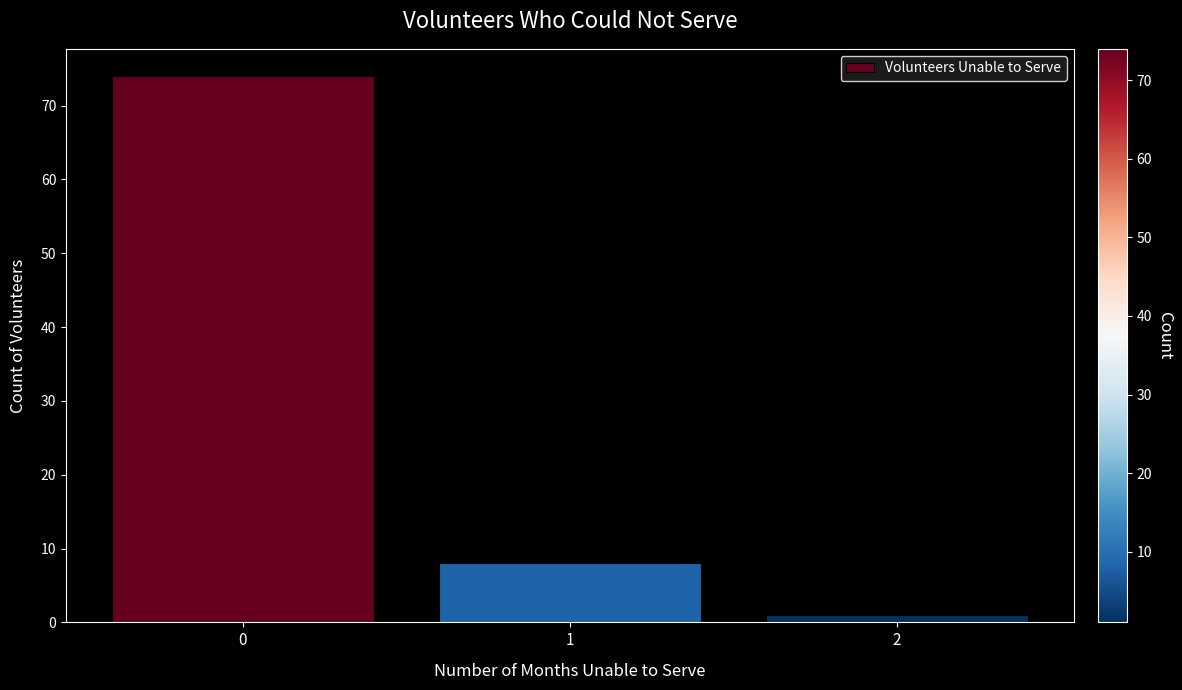

Reading left to right, list every bar in this chart as the range it spans on the x-axis followed by its height. The values are not printed on the chart, so give them approximately, as read against the axis.

-0.5 to 0.5: 74
0.5 to 1.5: 8
1.5 to 2.5: 1